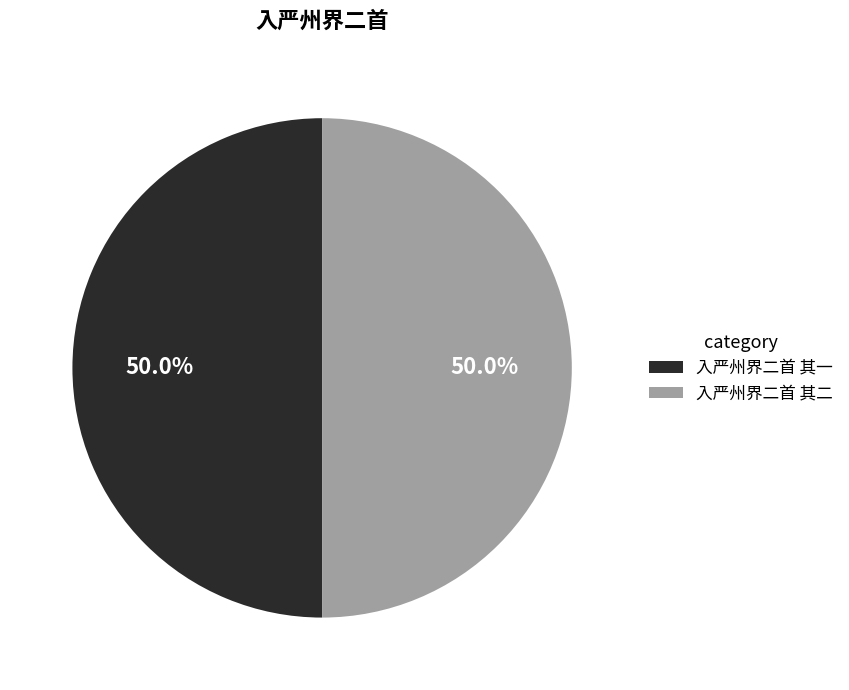

Is it true that 入严州界二首 其二 is 62% of the pie?

False